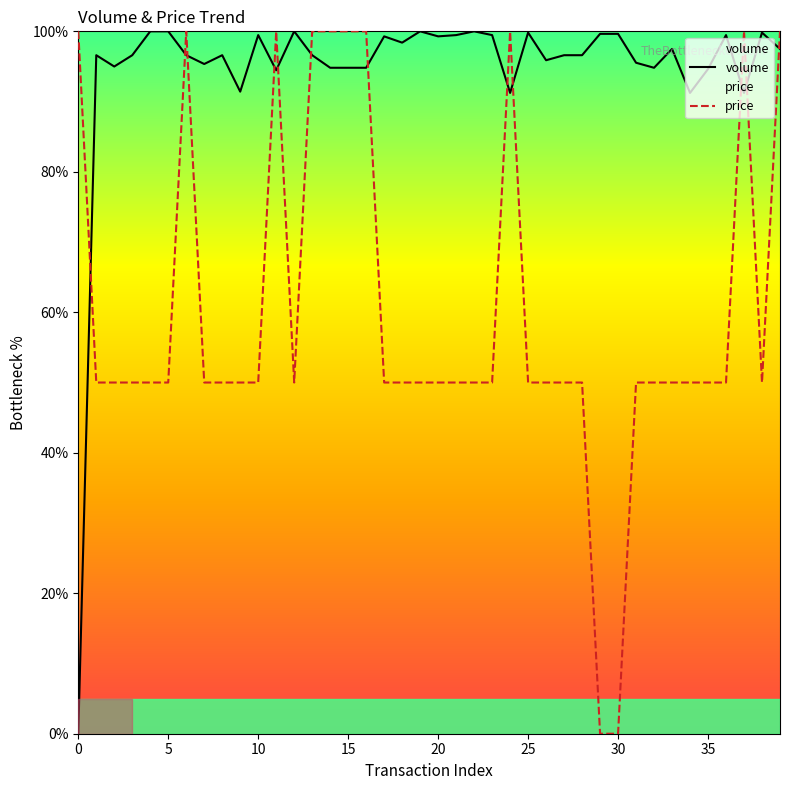

What is the sum of all price values?

2400.0